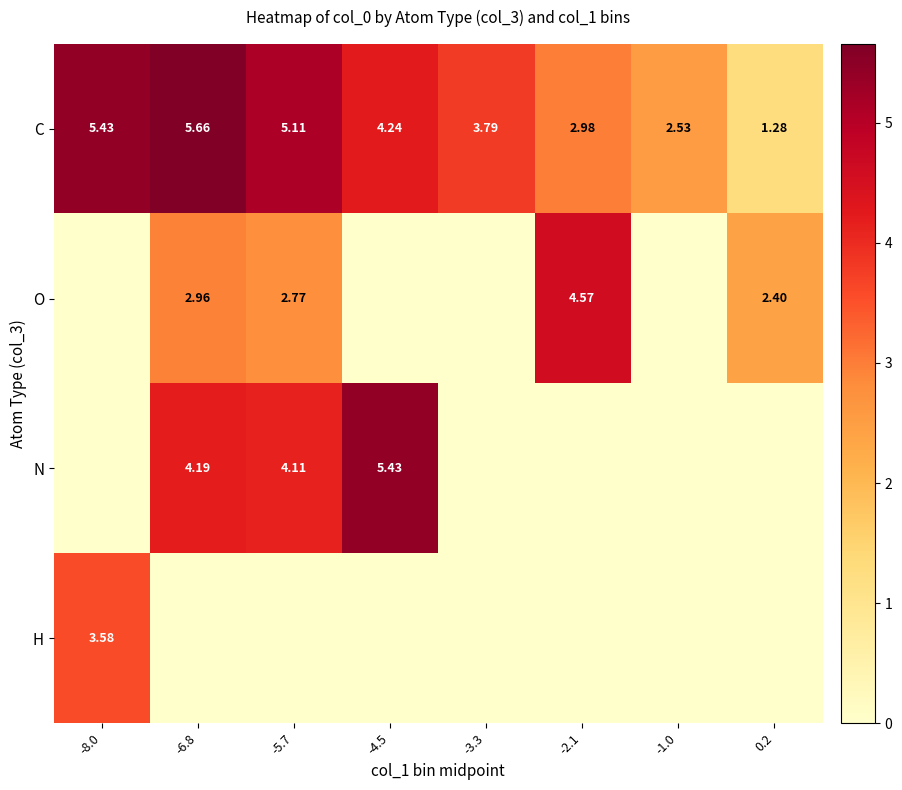

What is the difference between the second highest and second lowest values in the C series?

2.9